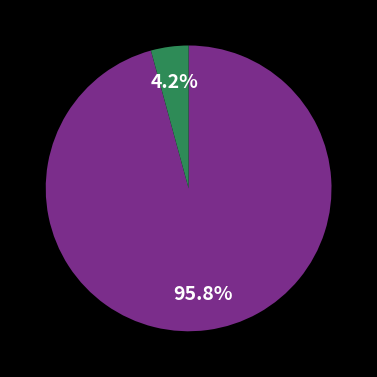

Does any single category account for the majority?

Yes